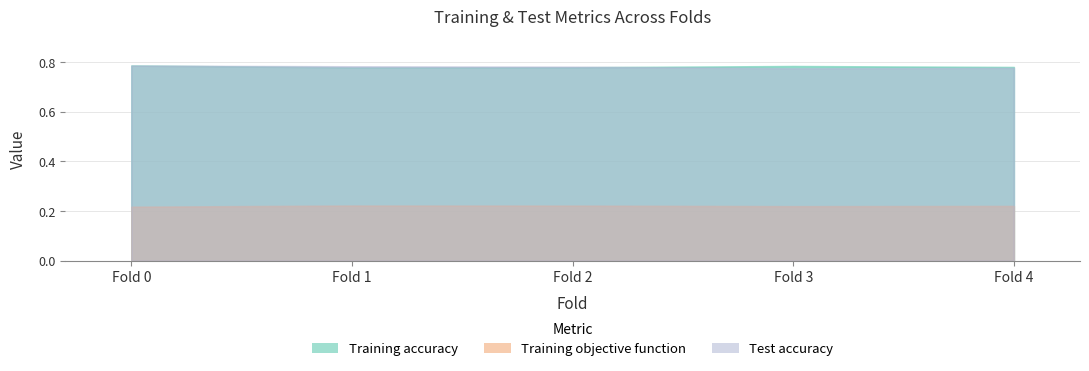

What is the minimum value for Test accuracy?

0.8